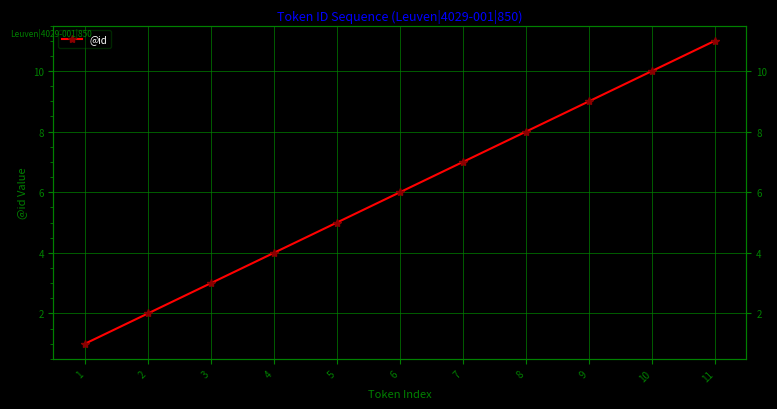

The chart shows a value of 14 at 8. True or false?

False